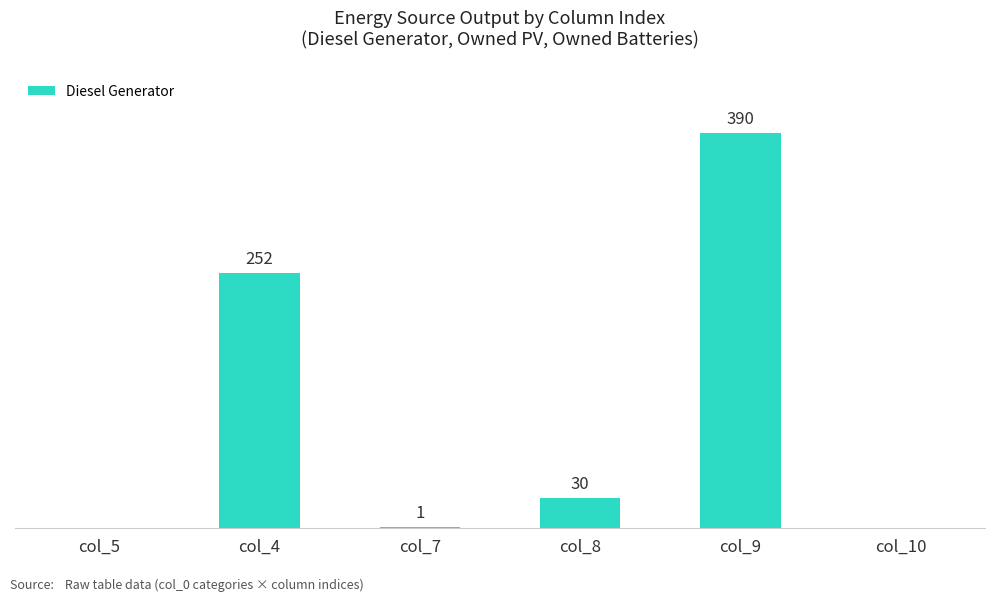

Between col_7 and col_8, which is larger?

col_8